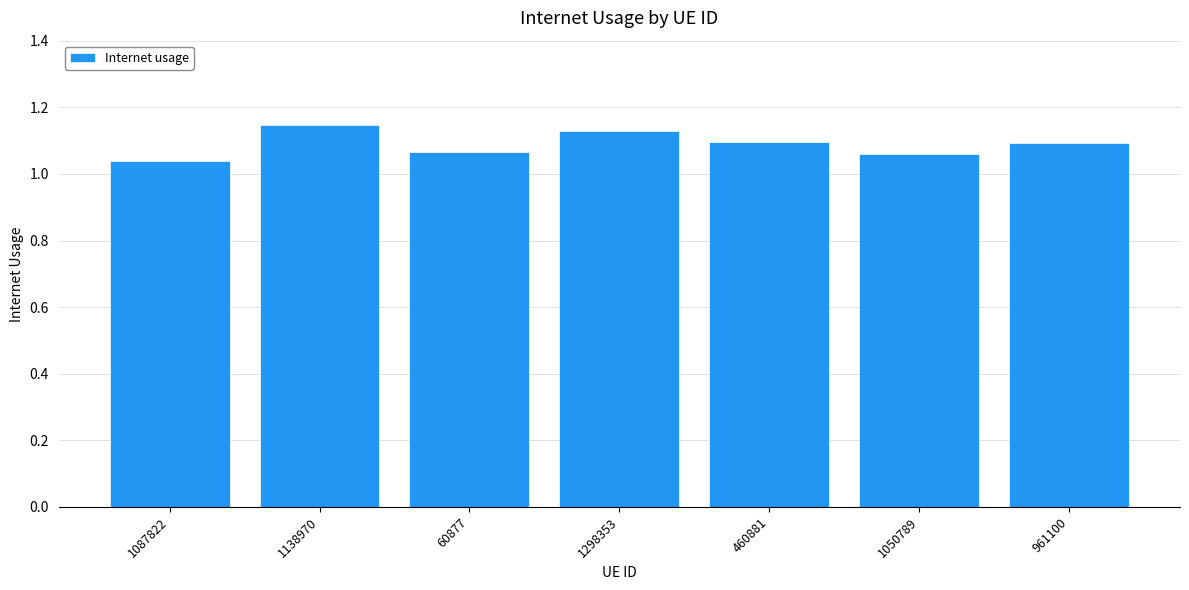

How many values are between 1 and 2?

7